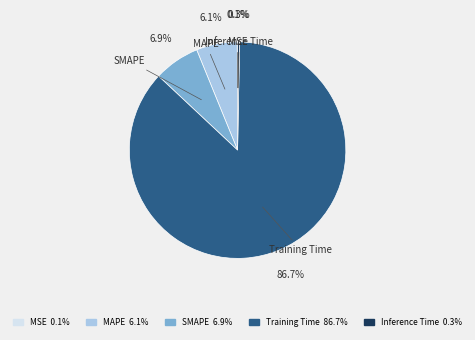

The Training Time slice represents 87% of the pie. True or false?

True